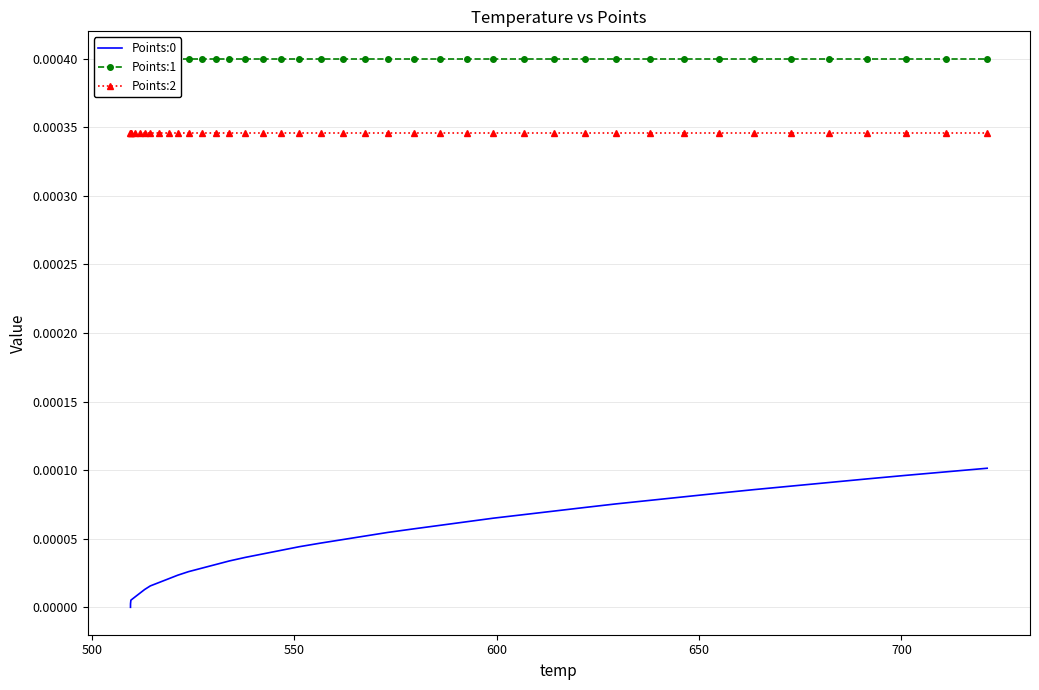

True or false: Points:2 and Points:0 cross at least once.

False